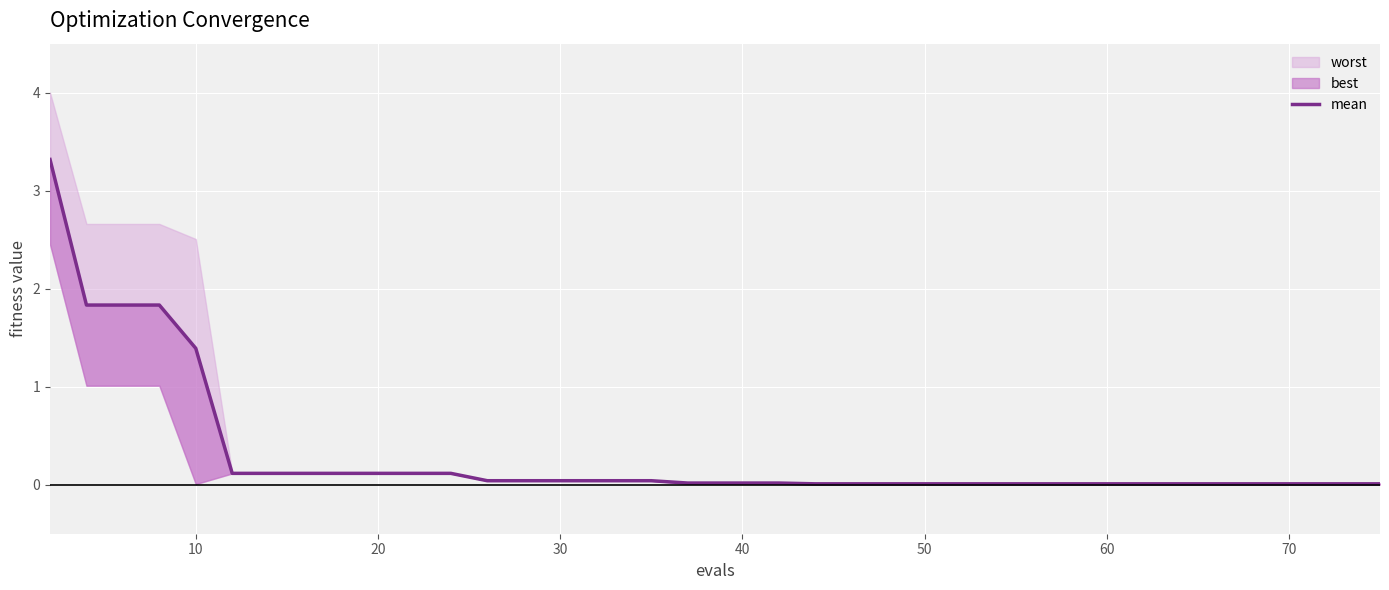

Reading left to right, list all the values displayed in this chart.

3.3	1.8	1.8	1.8	1.4	0.1	0.1	0.1	0.1	0.1	0.1	0.1	0.0	0.0	0.0	0.0	0.0	0.0	0.0	0.0	0.0	0.0	0.0	0.0	0.0	0.0	0.0	0.0	0.0	0.0	0.0	0.0	0.0	0.0	0.0	0.0	0.0	0.0	0.0	0.0